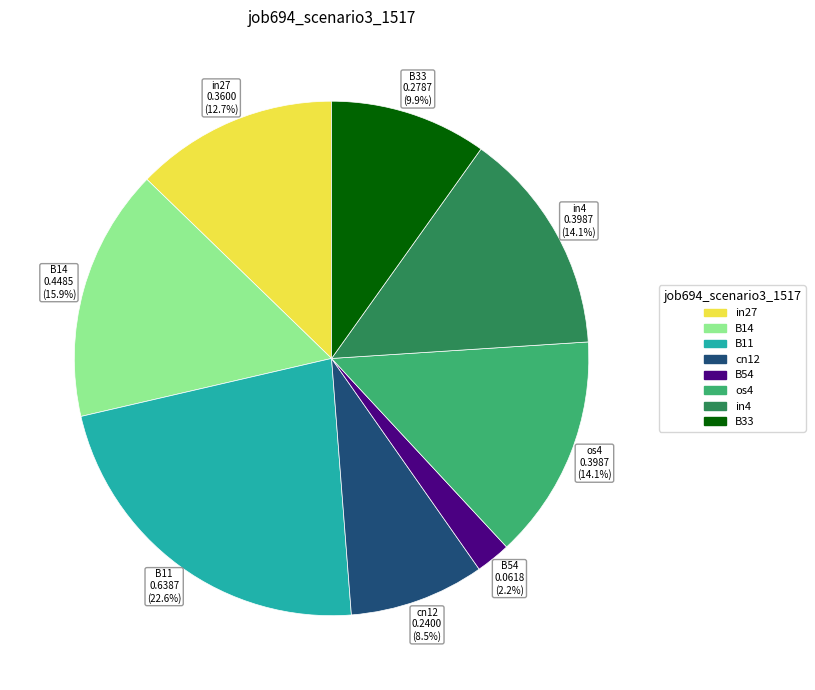

How many segments does this pie chart have?

8